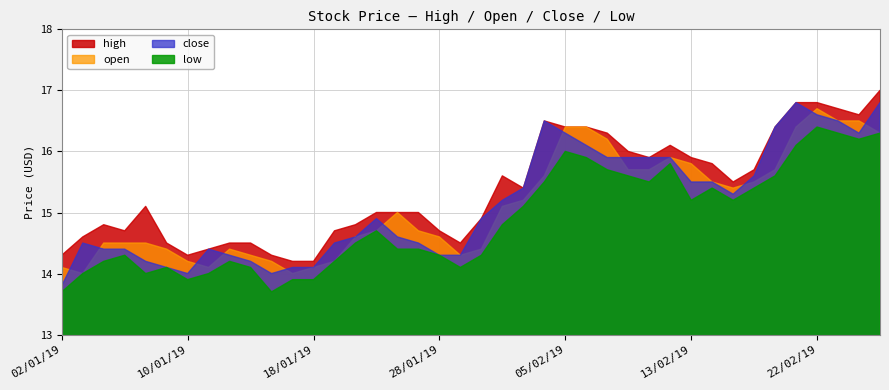

At which label is close closest to 15?

23/01/19